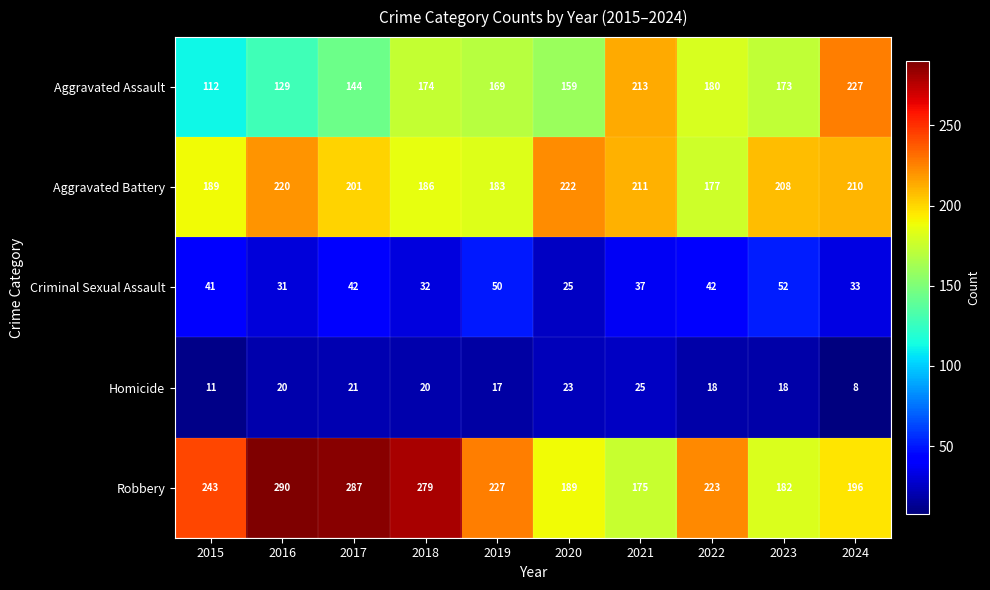

Which series has the largest total across all categories?

Robbery